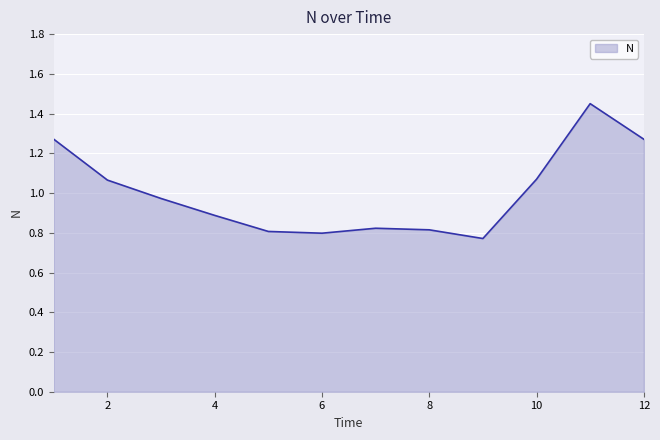

What is the difference between the maximum and minimum values?

0.7